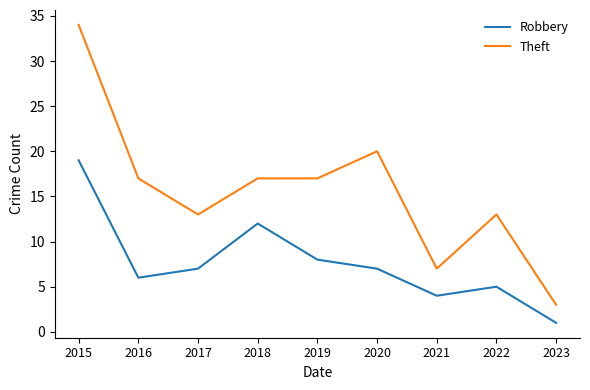

True or false: Theft has a value of 7 at 2018.

False